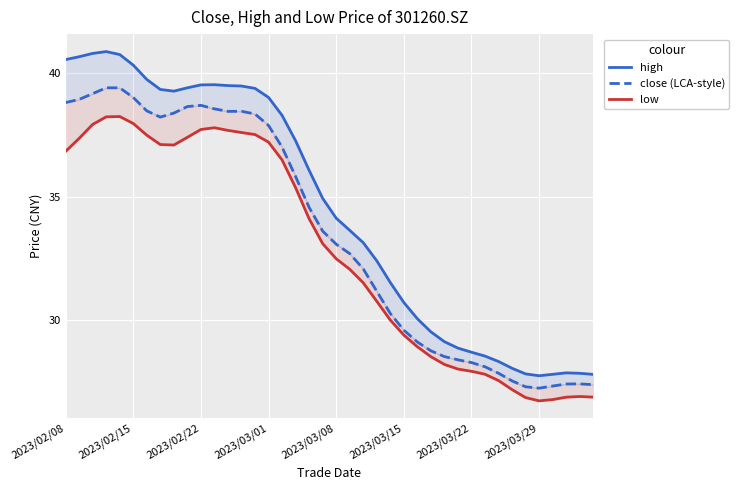

How many values in the close (LCA-style) series exceed 33?

21